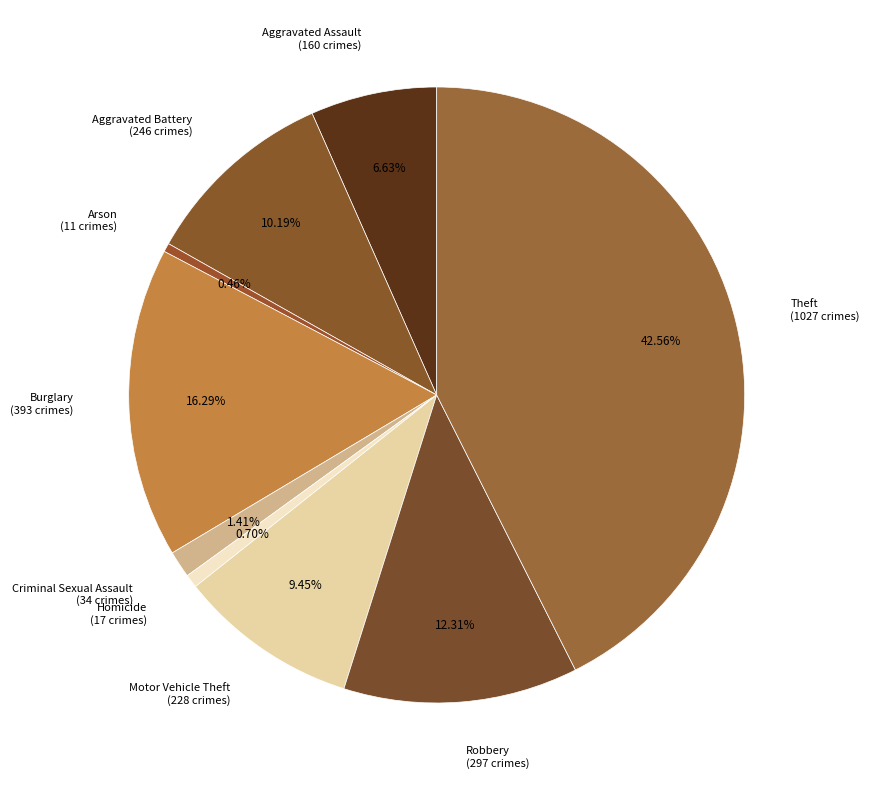

To the nearest percent, what is the difference between the Motor Vehicle Theft and Aggravated Assault slice percentages?

3%